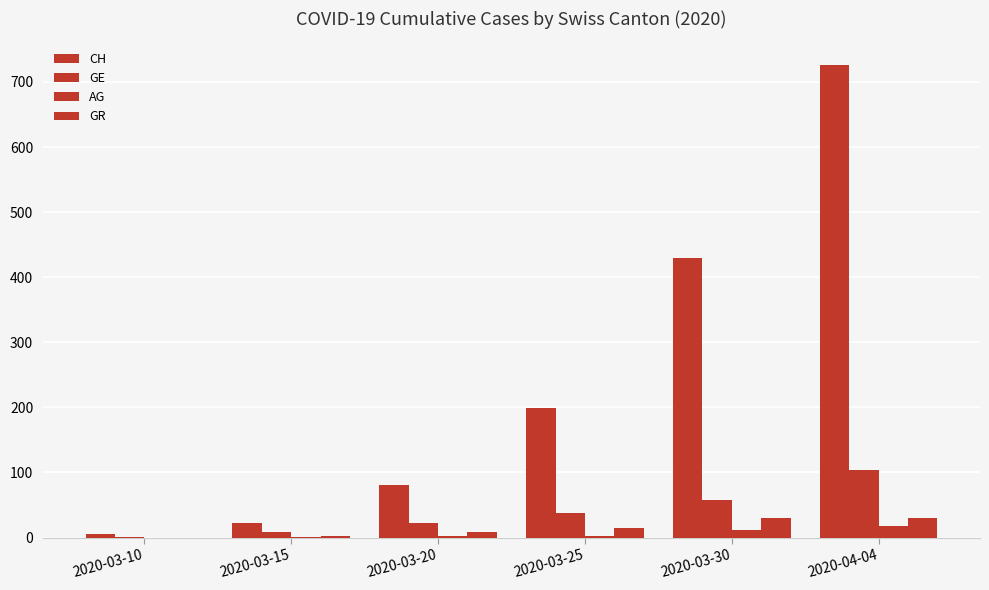

At which label does AG first exceed 3?

2020-03-30